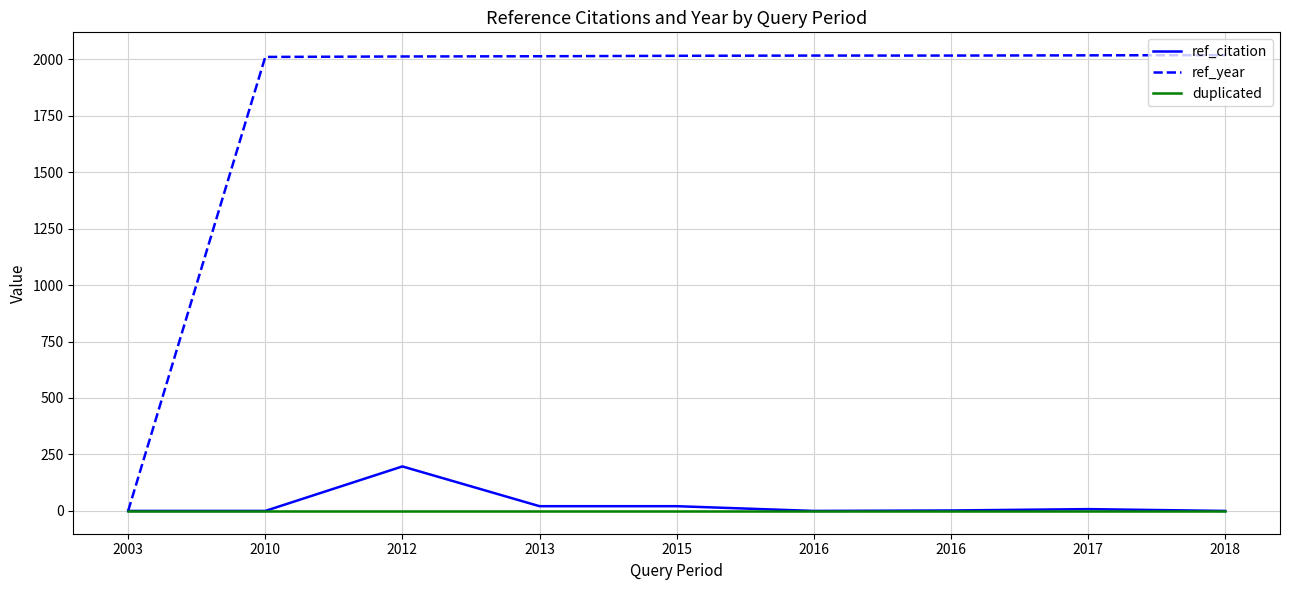

True or false: ref_citation has more than 0 interior local peaks.

True